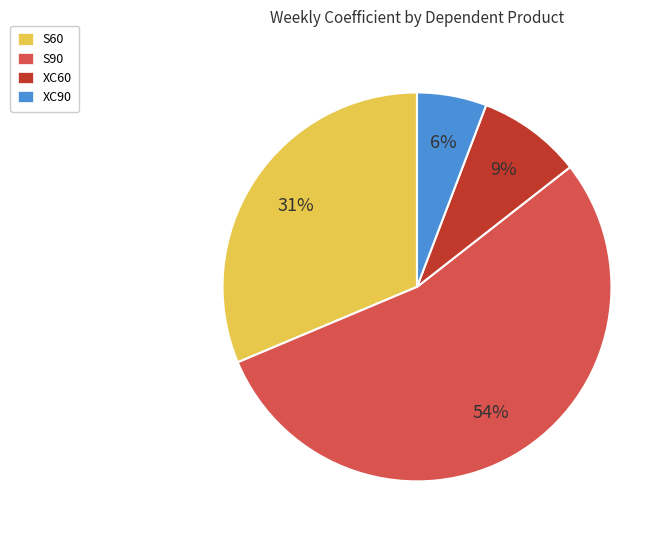

True or false: XC90 accounts for 6% of the total.

True